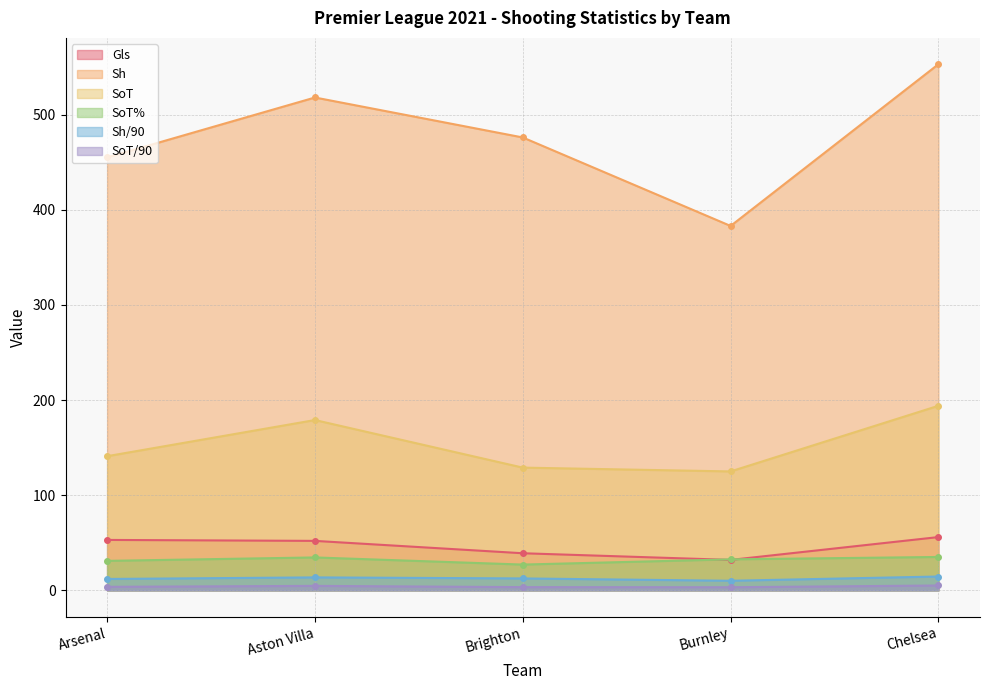

Count the number of data series in this chart.

6